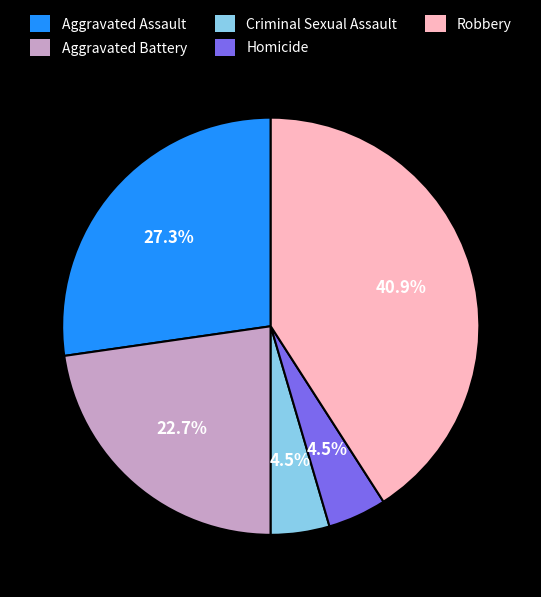

Does Aggravated Assault represent more than half of the total?

No